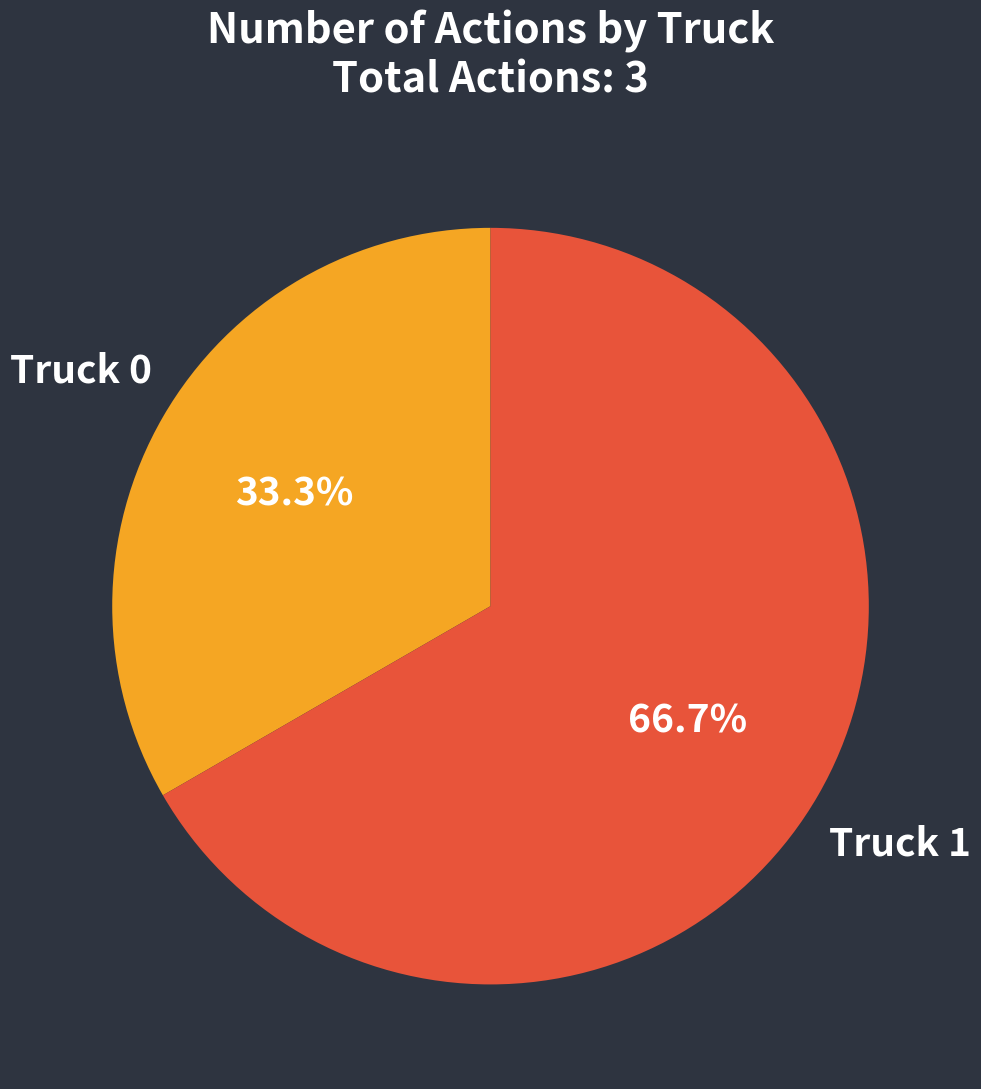

Does any single category account for the majority?

Yes